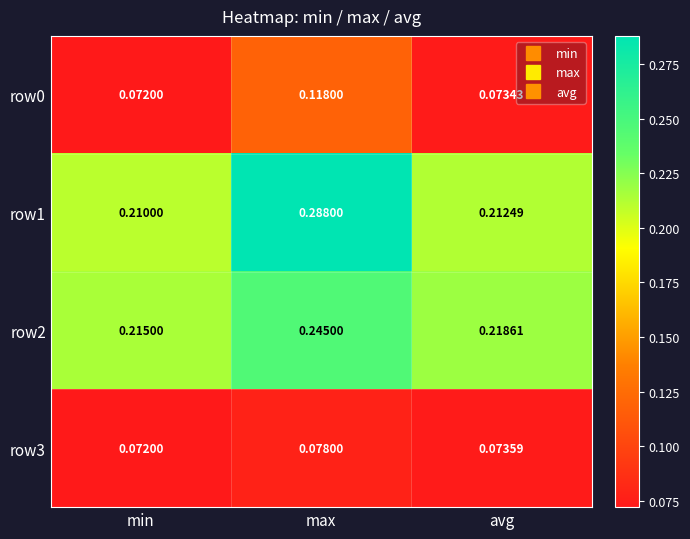

Which label corresponds to the smallest value in the chart?

min